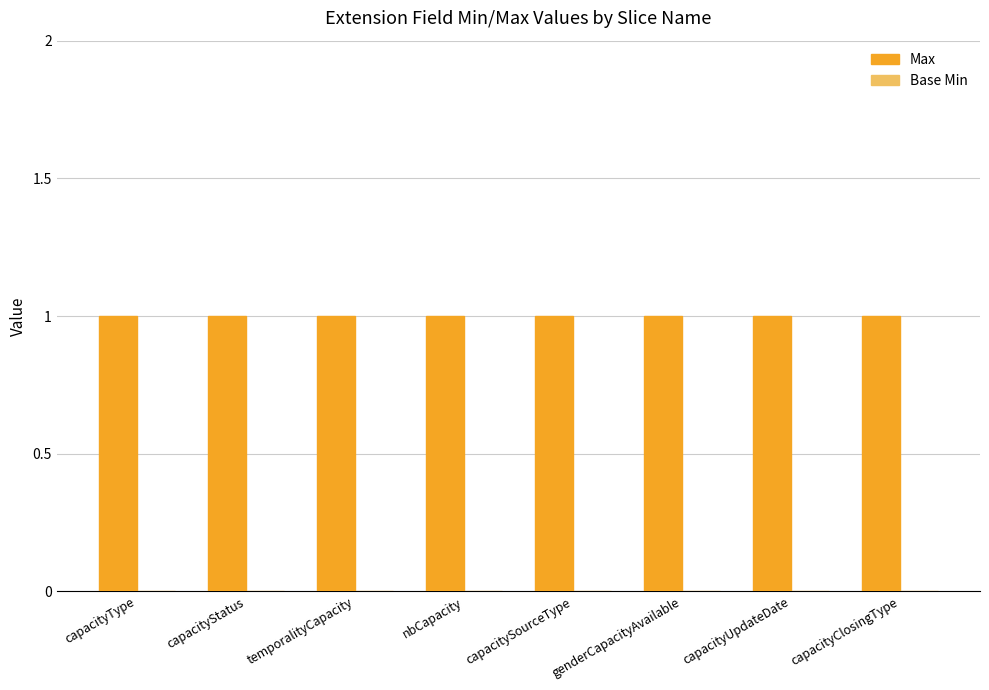

Rank the series by their average value, from highest to lowest.

Max, Base Min